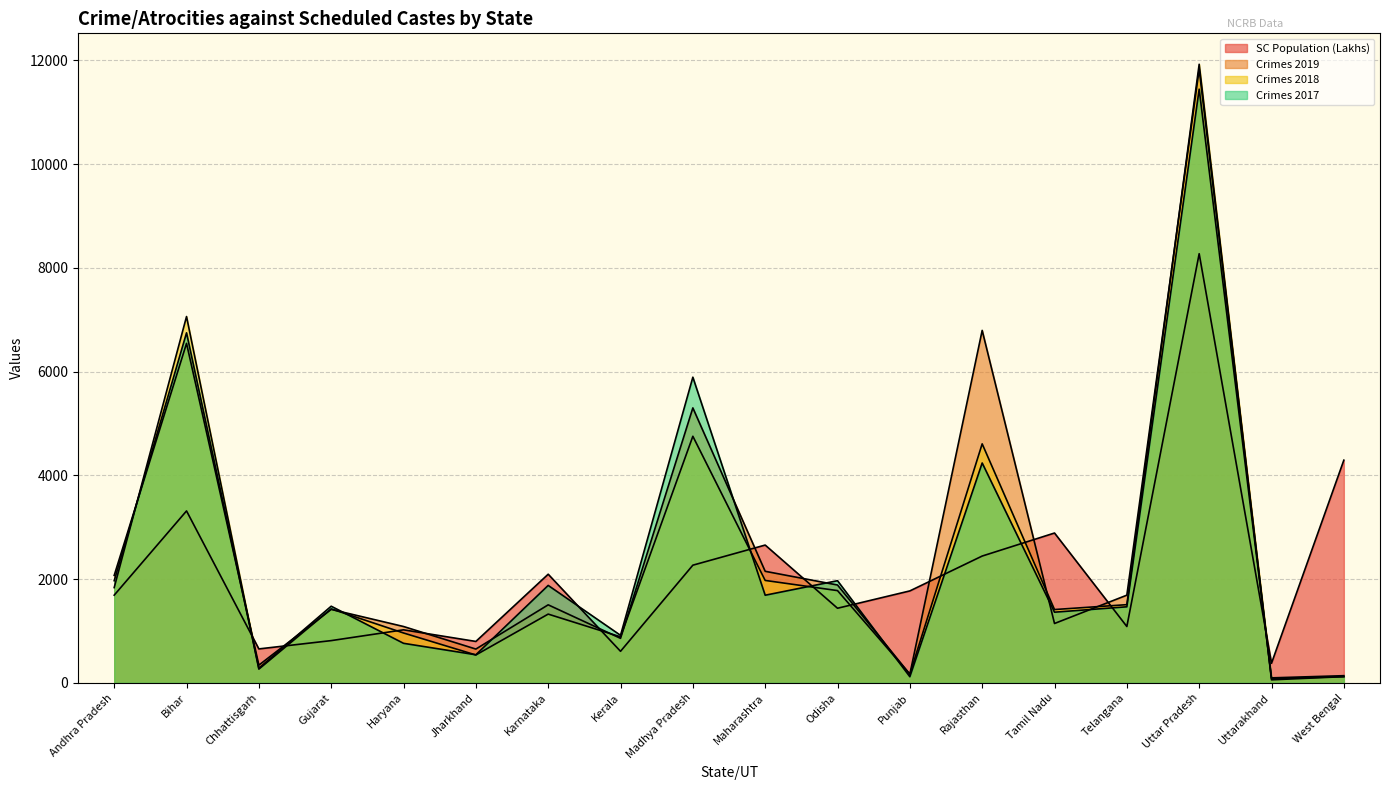

At which label does Crimes 2017 first exceed 1477?

Andhra Pradesh